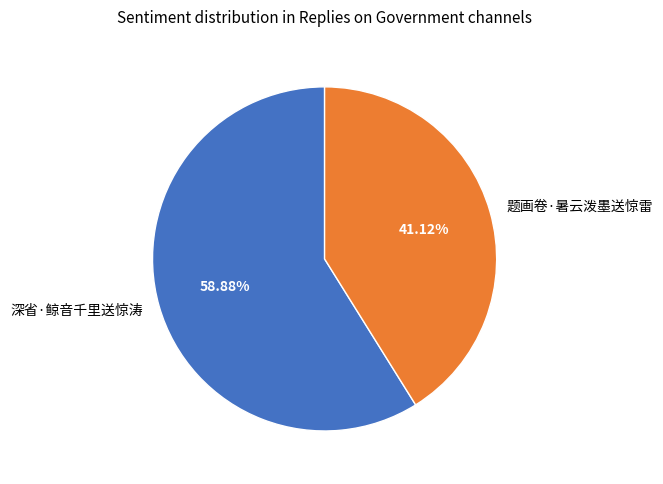

Which has a higher value, 题画卷·暑云泼墨送惊雷 or 深省·鲸音千里送惊涛?

深省·鲸音千里送惊涛